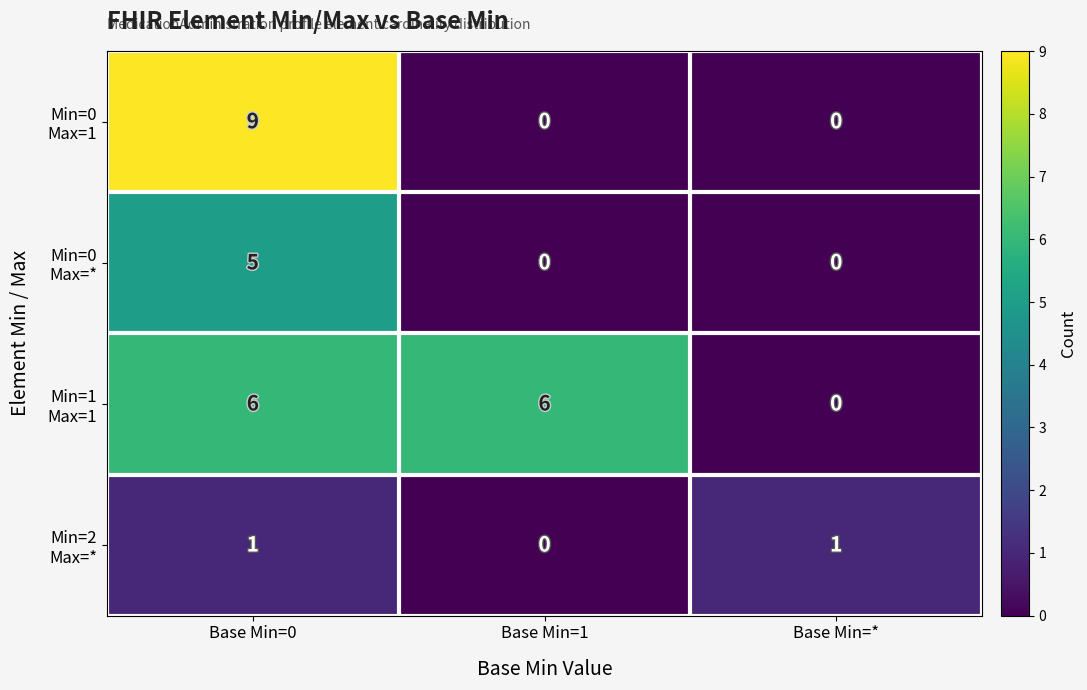

What is the spread (max minus min) of values at Base Min=0?

8